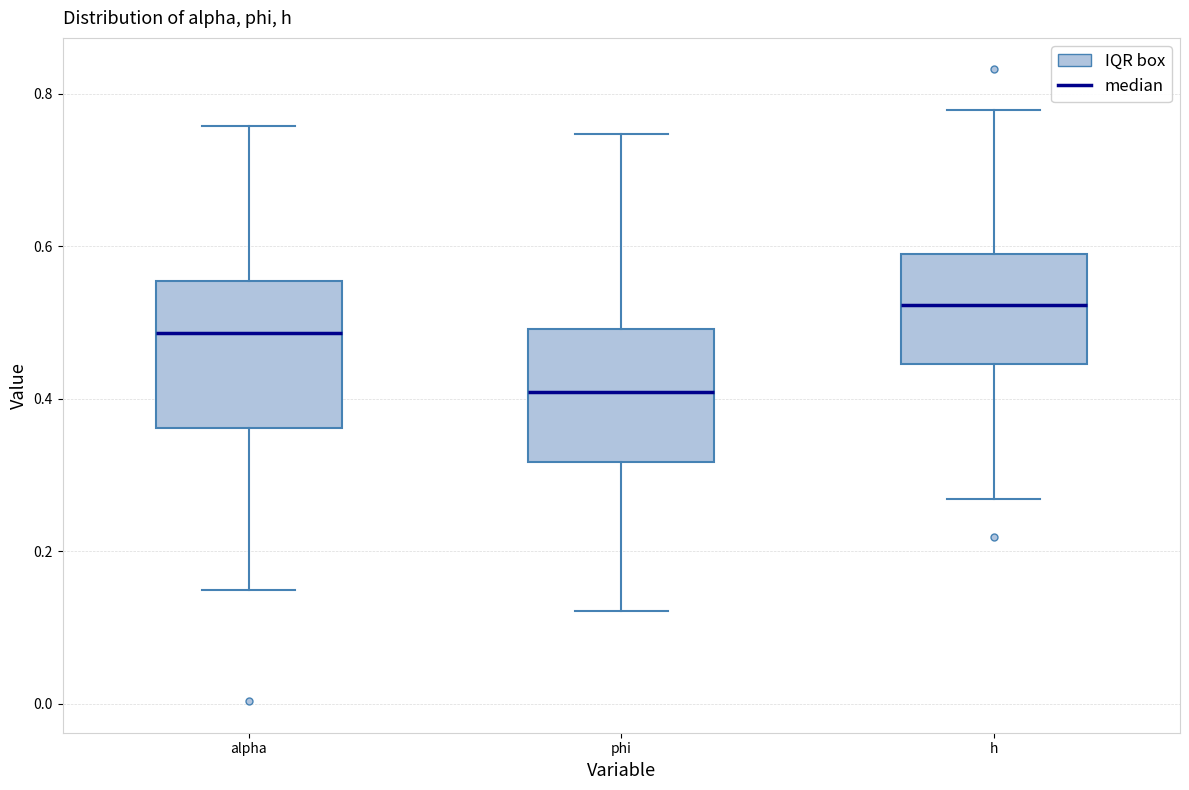

Reading left to right, read every box against the y-axis: the position of its median line, the range the box covers, and the ends of its whiskers. The values are not printed on the chart, so give them approximately, as read against the axis.

alpha: median 0.48, box 0.36 to 0.56, whiskers 0.14 to 0.76
phi: median 0.40, box 0.32 to 0.50, whiskers 0.12 to 0.74
h: median 0.52, box 0.44 to 0.58, whiskers 0.26 to 0.78